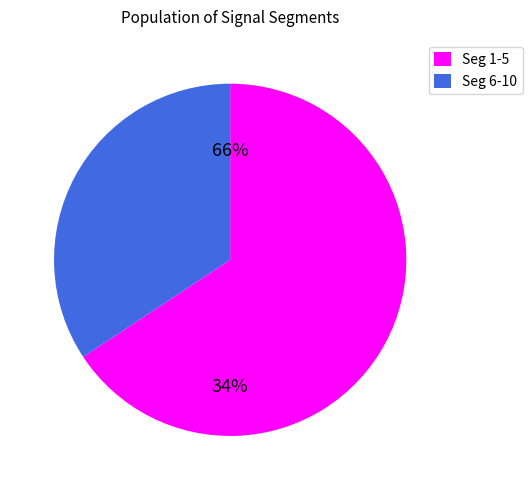

Does signal segment 10 represent more than half of the total?

No